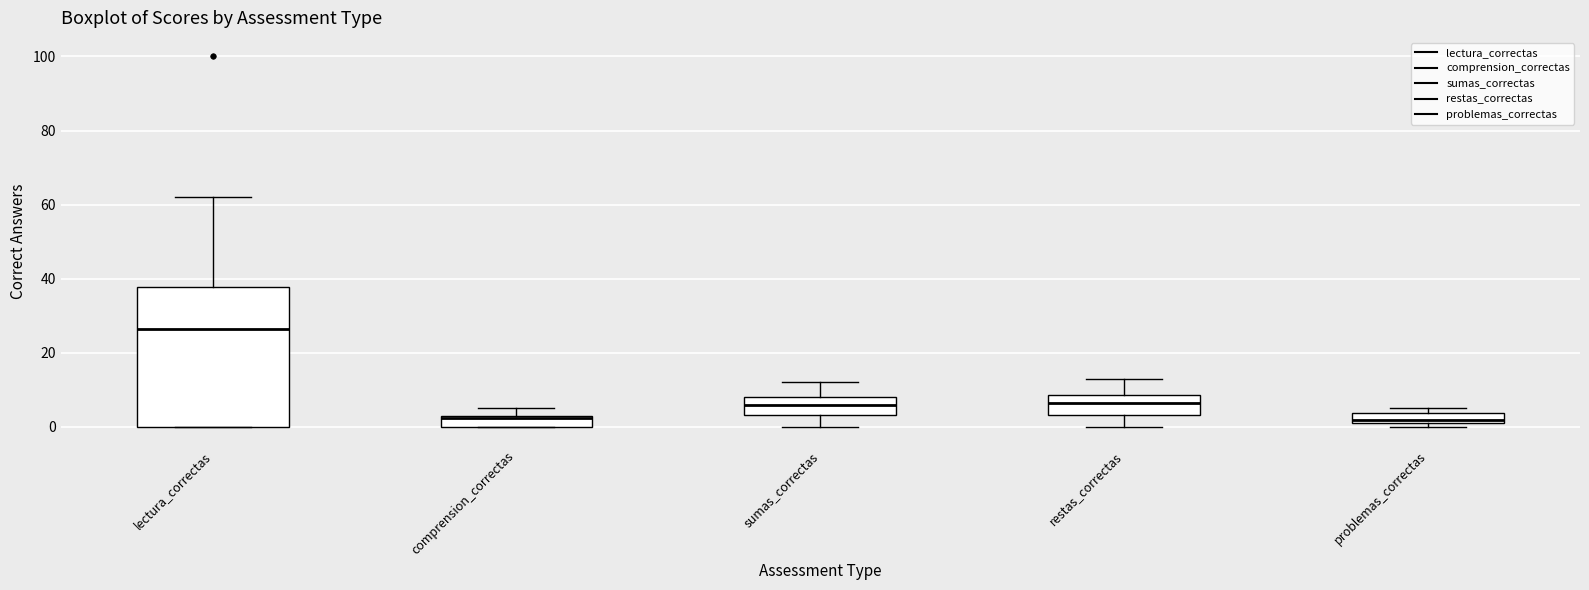

Where does the median line of the box for lectura_correctas sit on the y-axis? The values are not printed on the chart, so give them approximately, as read against the axis.

26